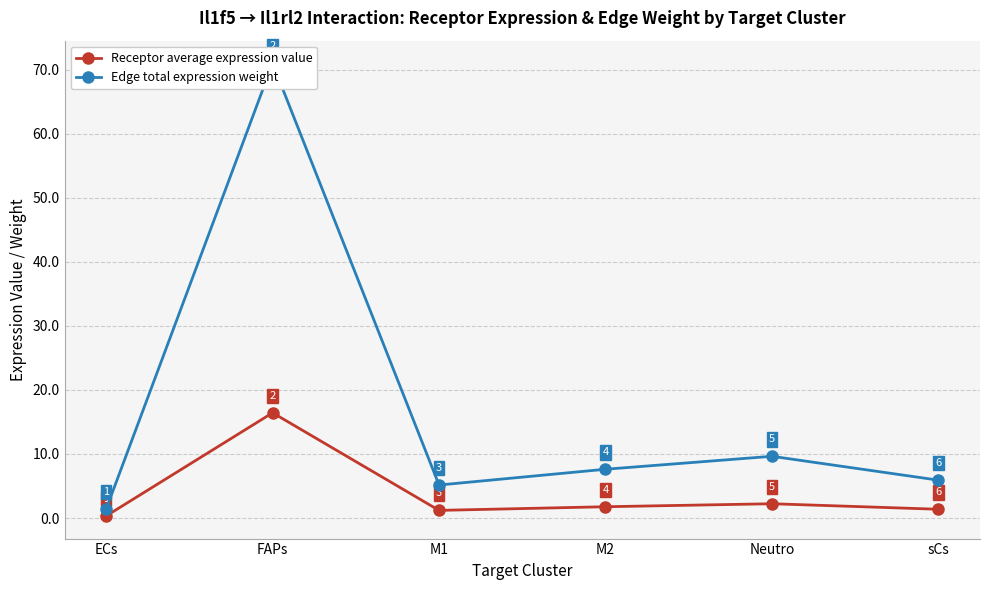

What is the lowest value of the Receptor average expression value series?

0.3